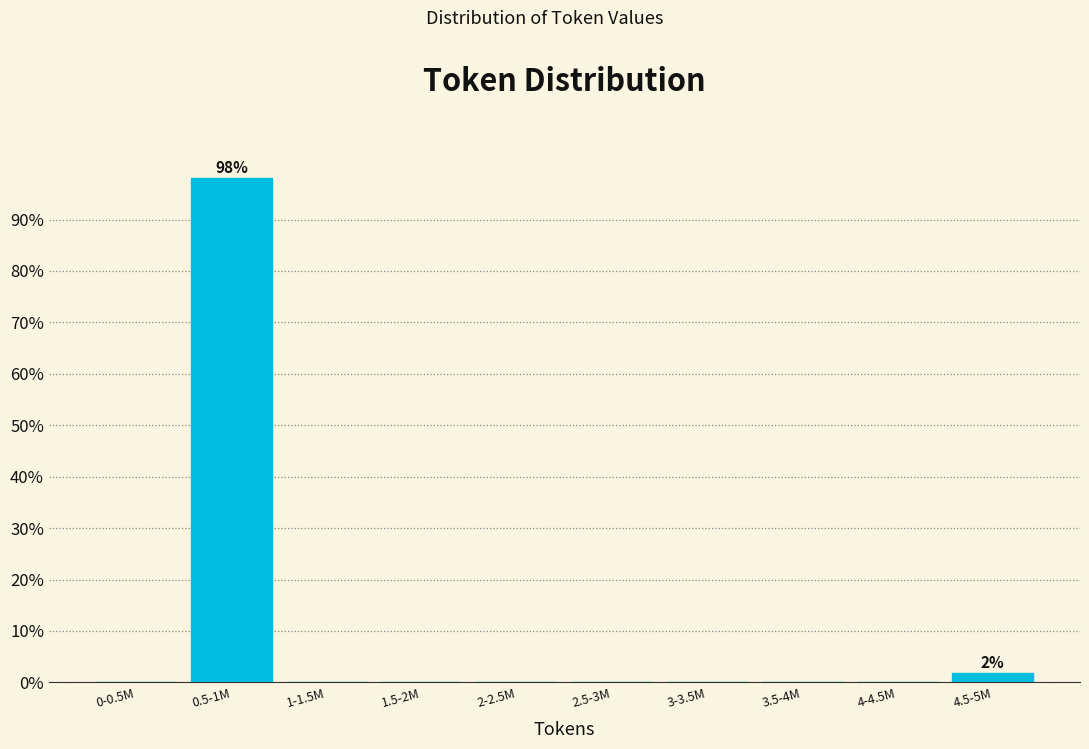

Reading right to left, list all the values displayed in this chart.

4.5-5M=1.9	4-4.5M=0.0	3.5-4M=0.0	3-3.5M=0.0	2.5-3M=0.0	2-2.5M=0.0	1.5-2M=0.0	1-1.5M=0.0	0.5-1M=98.1	0-0.5M=0.0